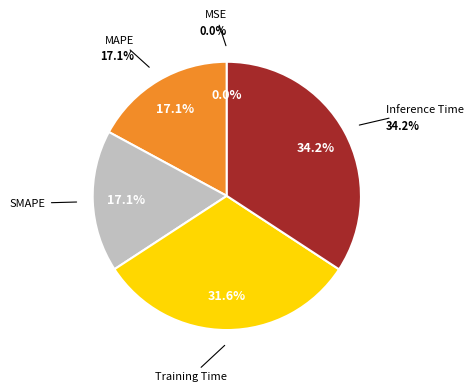

How many segments does this pie chart have?

5